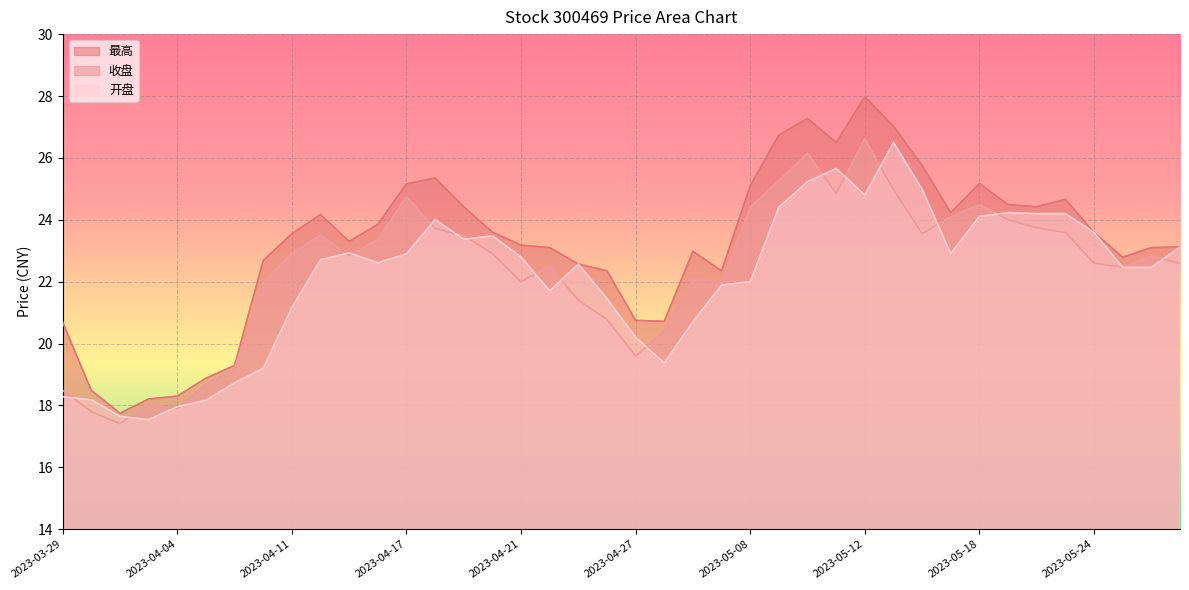

The 最高 series shows 8.9 at 2023-04-17. True or false?

False